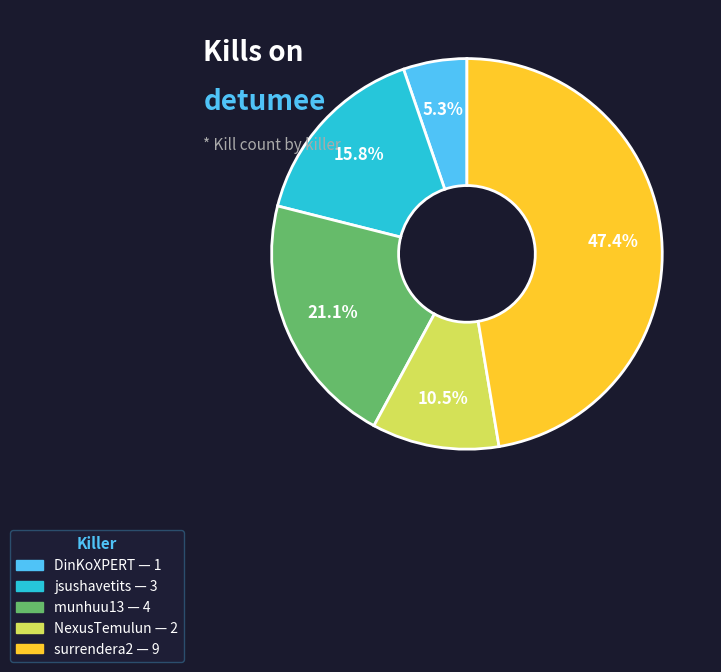

Is there any slice that represents more than half of the pie?

No